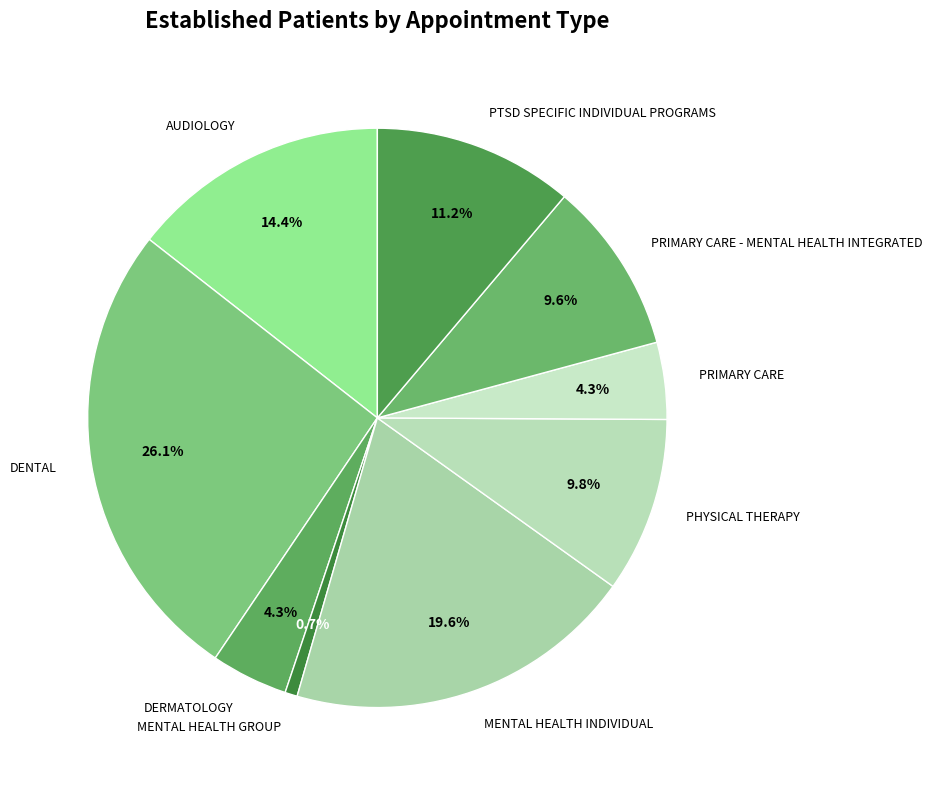

How many slices are in this pie chart?

9